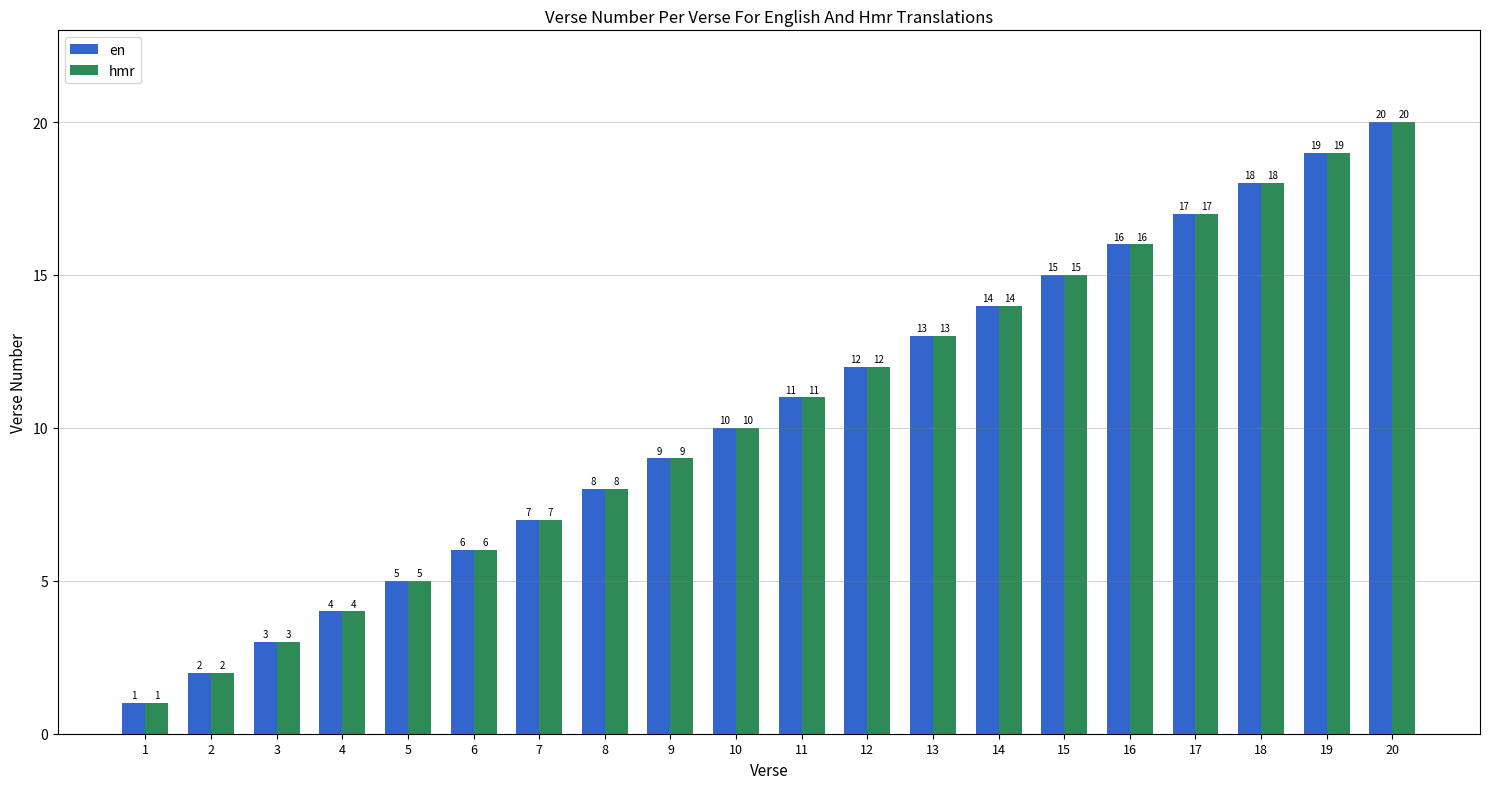

The hmr series shows 4 at 15. True or false?

False